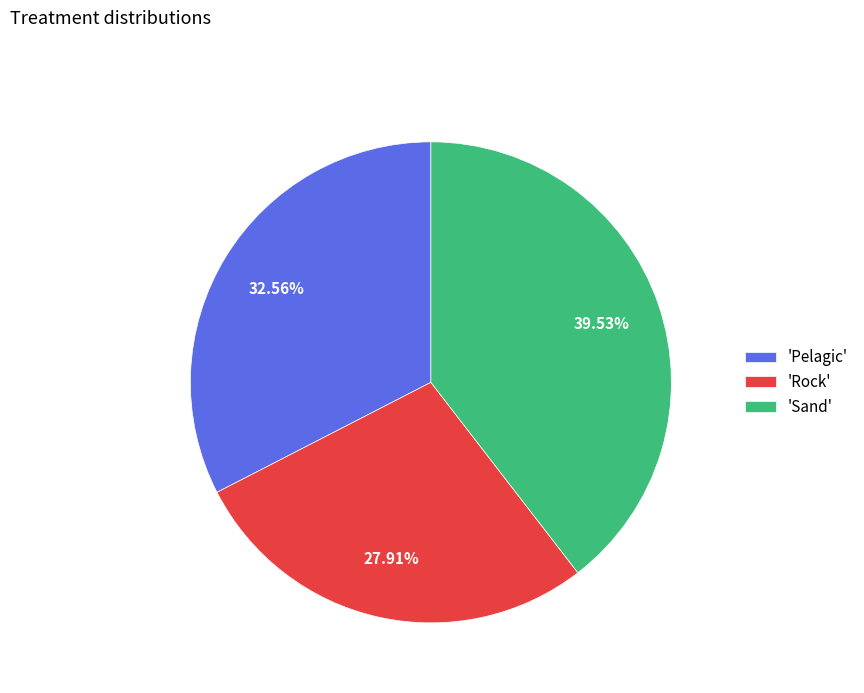

Count the number of slices in the pie.

3